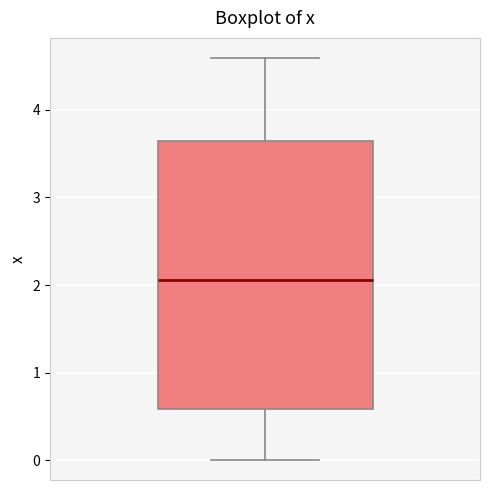

Where does the lower whisker of the box end on the y-axis? The values are not printed on the chart, so give them approximately, as read against the axis.

0.0